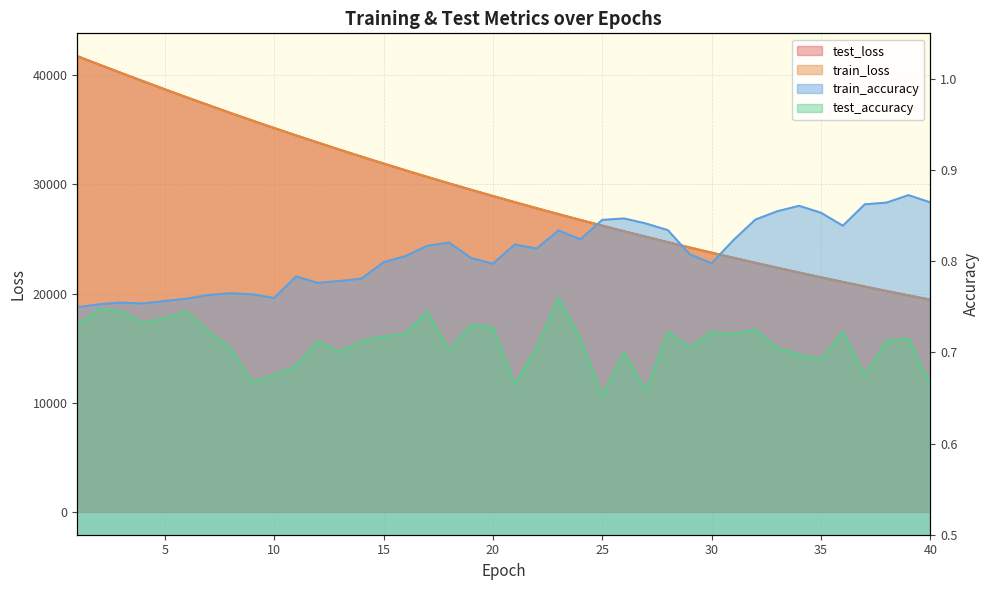

Is it true that test_accuracy equals 1.1 at 27?

False